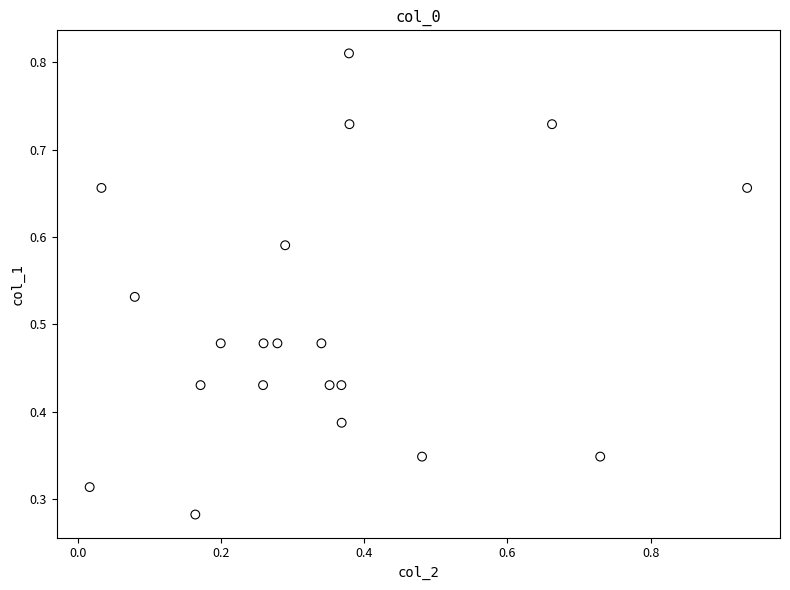

What is the range of X values (max minus min)?

0.9